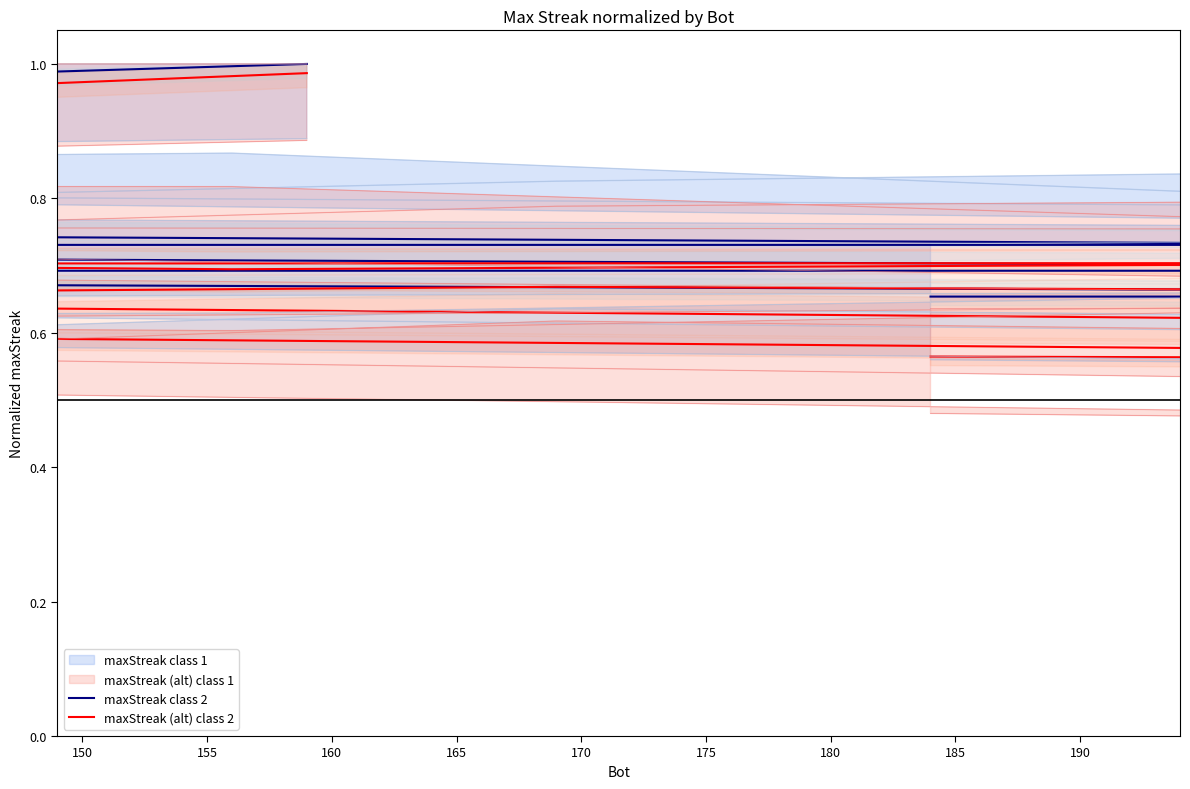

True or false: maxStreak (alt) class 2 and maxStreak class 2 intersect in this chart.

False